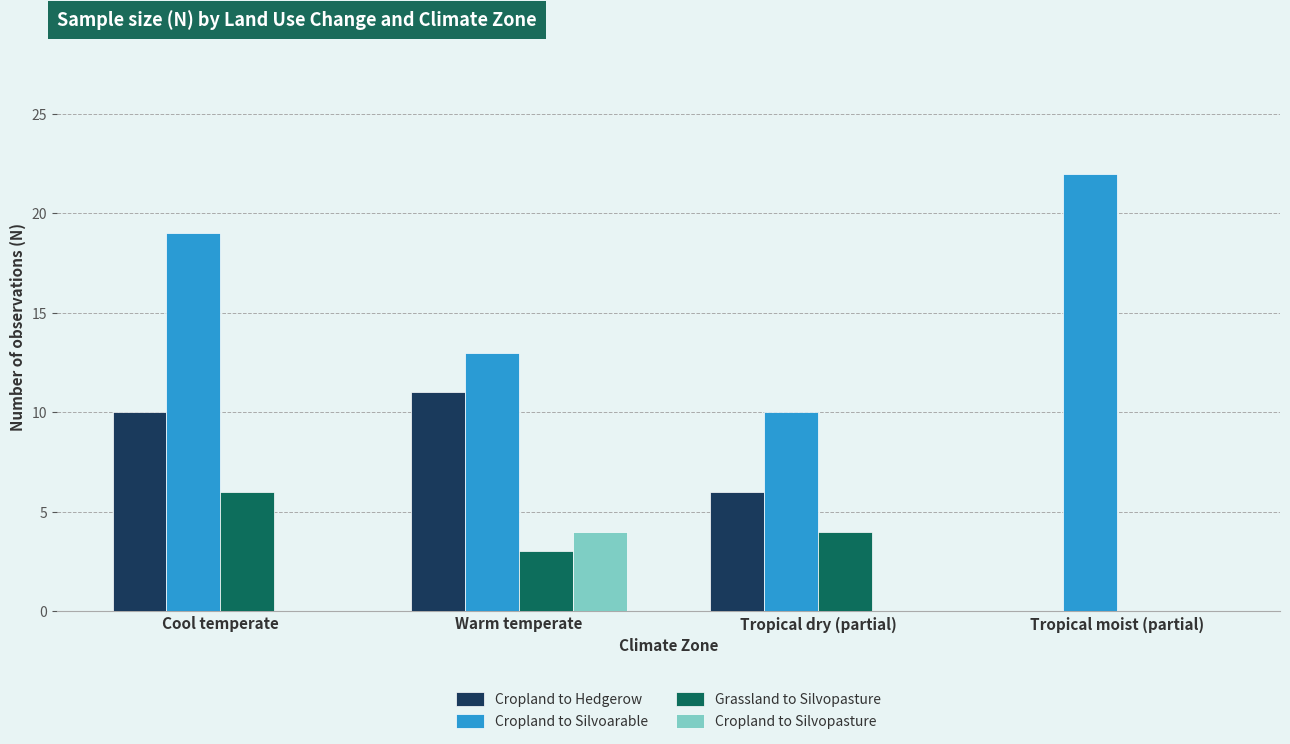

What is the sum of all Cropland to Silvoarable values?

64